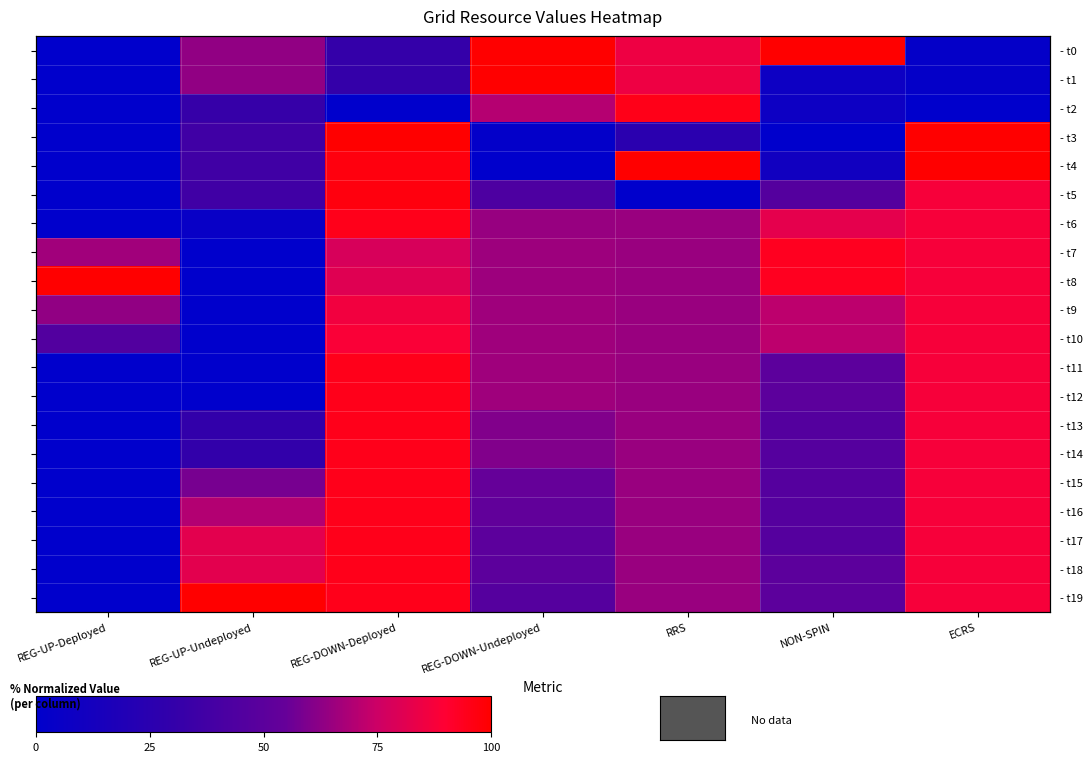

How many series are shown in this chart?

20